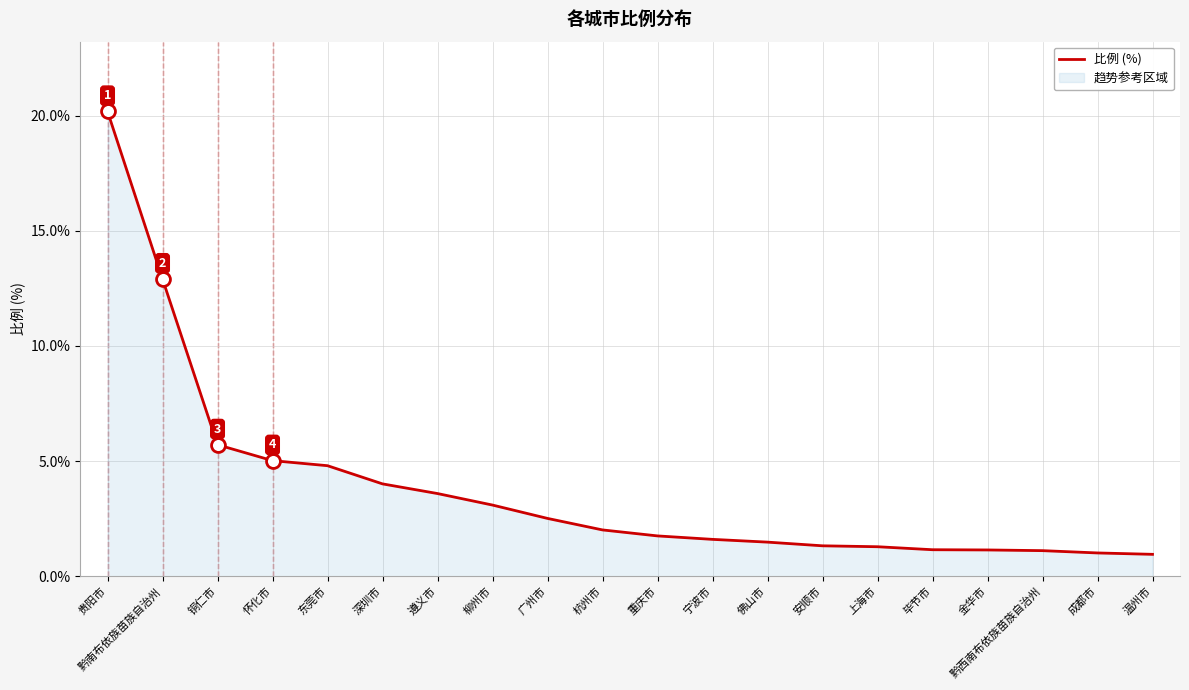

The chart shows a value of 7.1 at 深圳市. True or false?

False